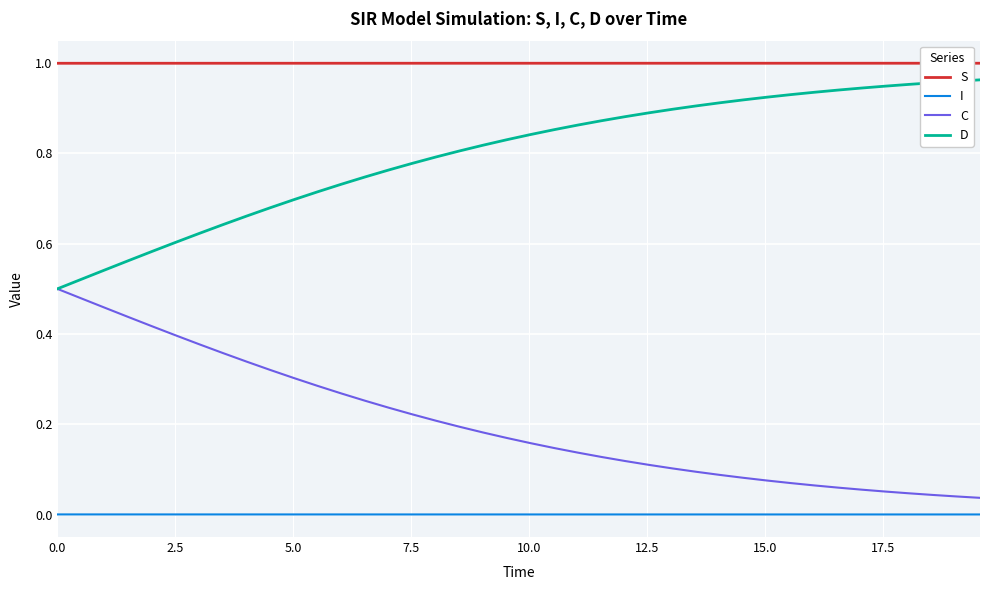

True or false: D and I cross at least once.

False